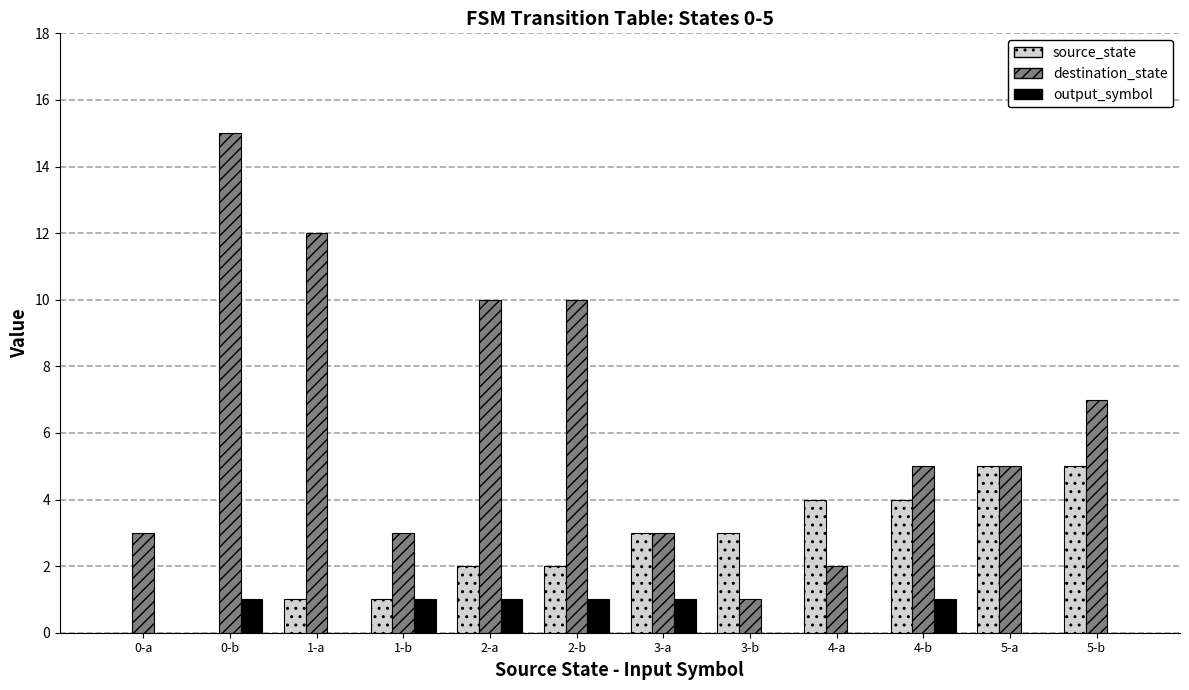

What is the sum of the output_symbol values at 1-b and 2-a?

2